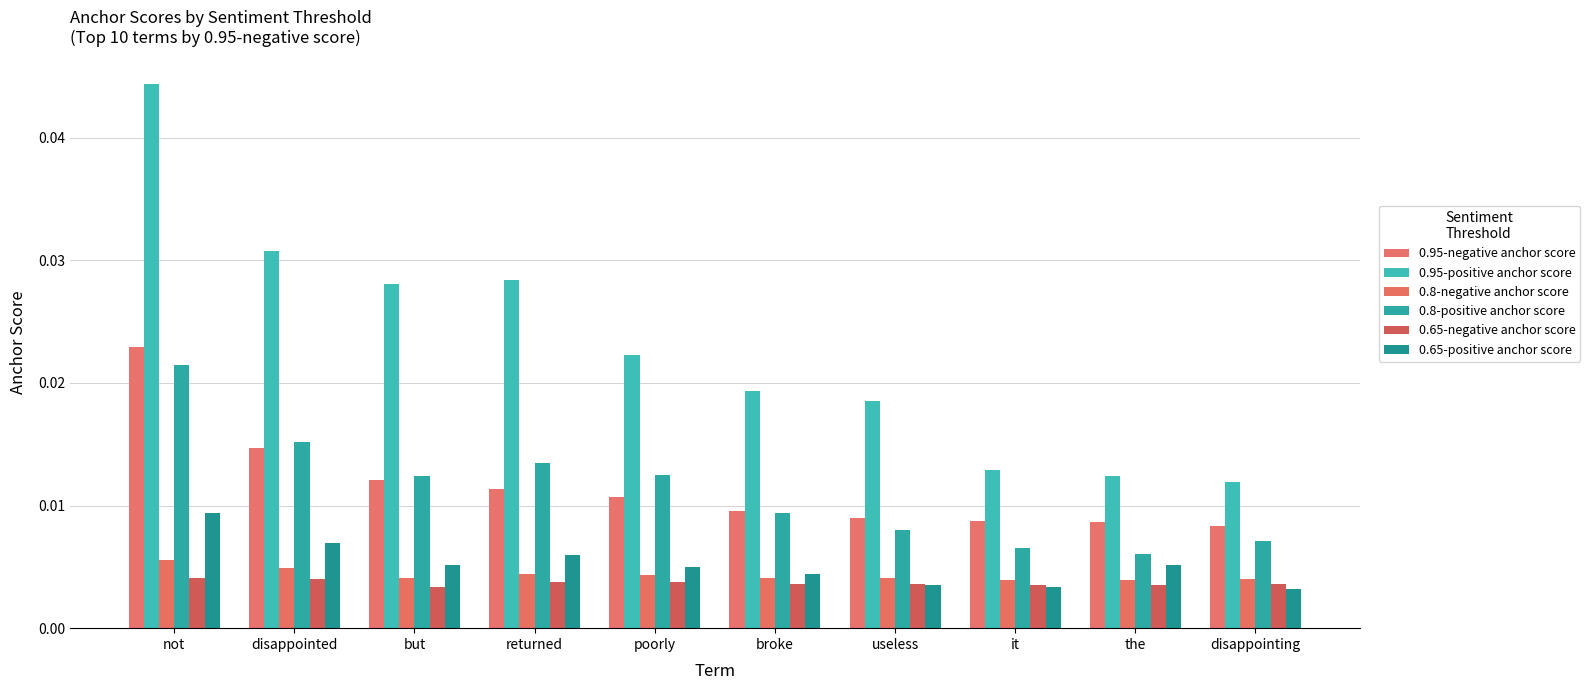

Between broke and useless, which is larger?

broke